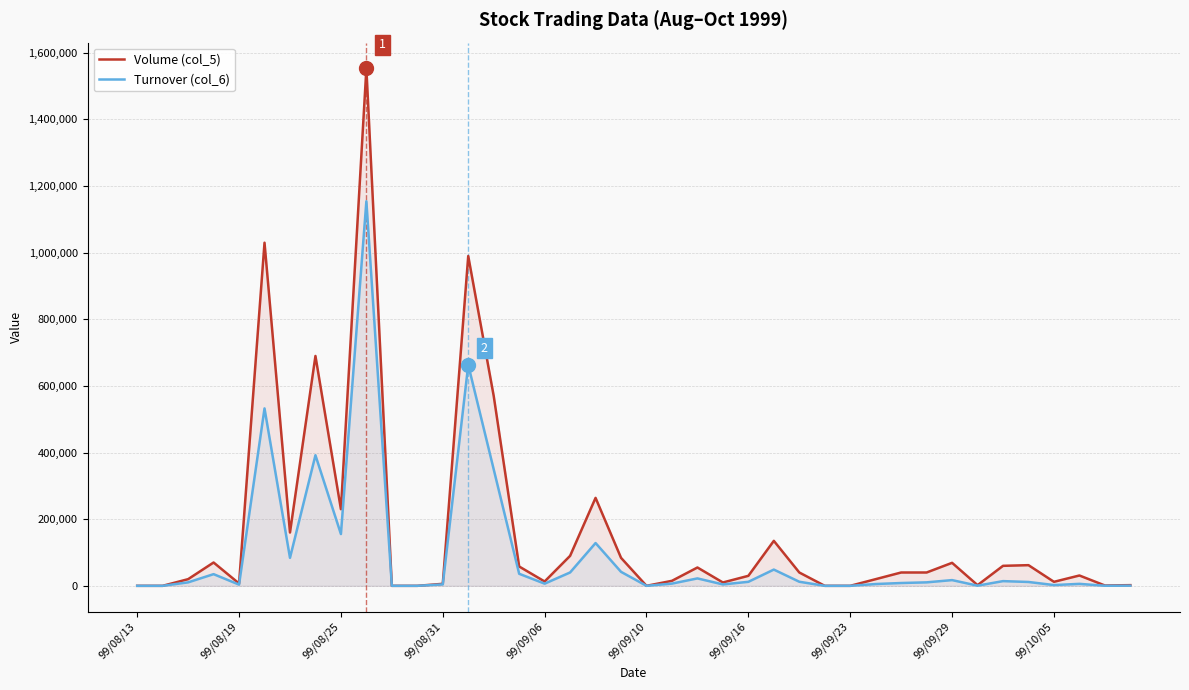

List the series in order of their peak value, lowest first.

Turnover (col_6), Volume (col_5)